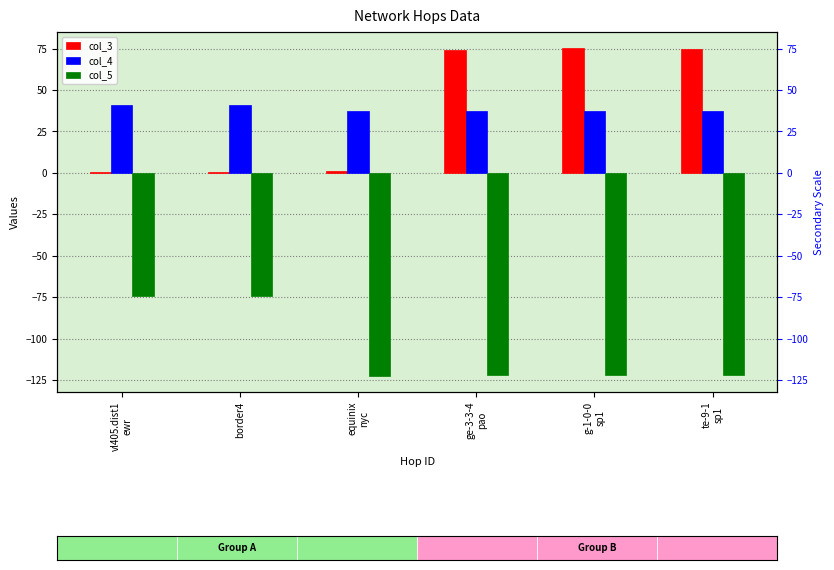

Reading left to right, what are all the values shown in this chart?

col_3: 0.5	0.6	1.2	73.9	75.1	74.6
col_4: 40.7	40.7	37.5	37.4	37.4	37.4
col_5: -74.0	-74.0	-122.2	-122.0	-122.0	-122.0